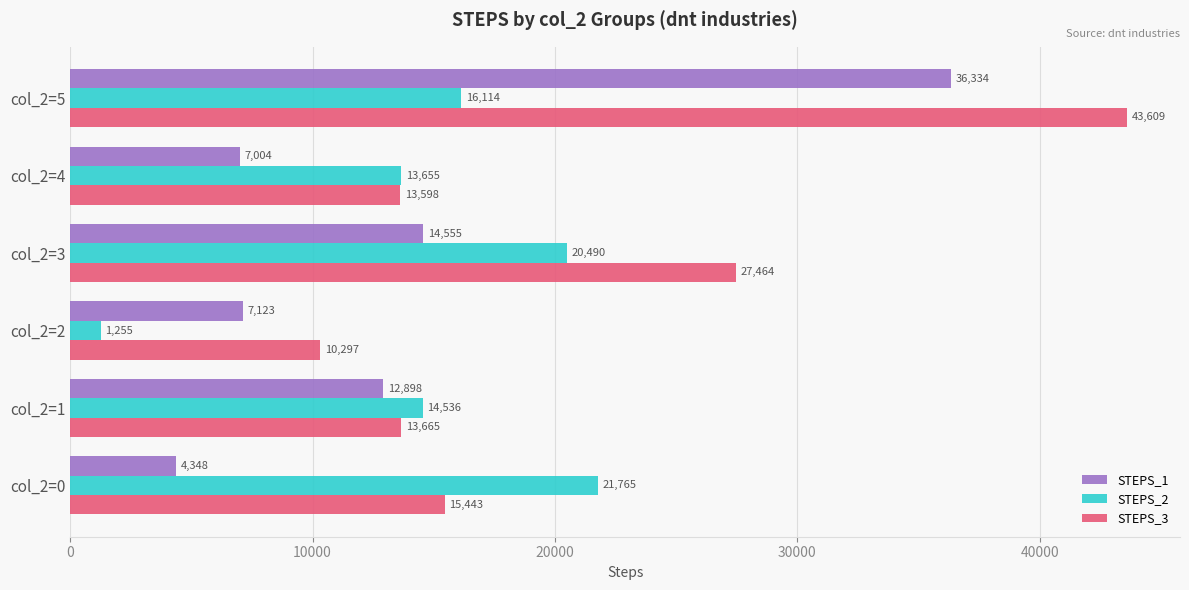

What is the sum of all STEPS_2 values?

87815